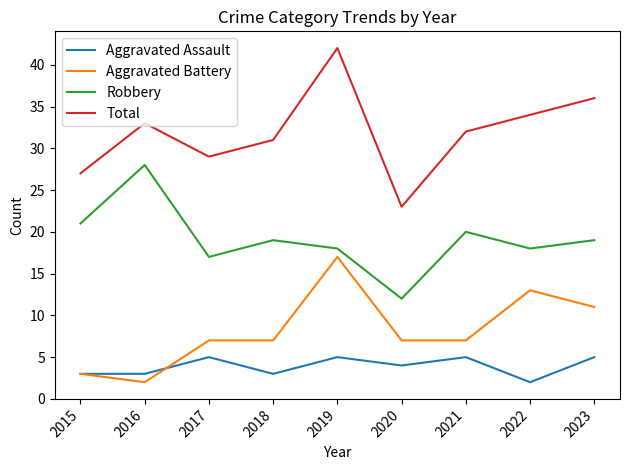

True or false: Robbery has a value of 19 at 2023.

True